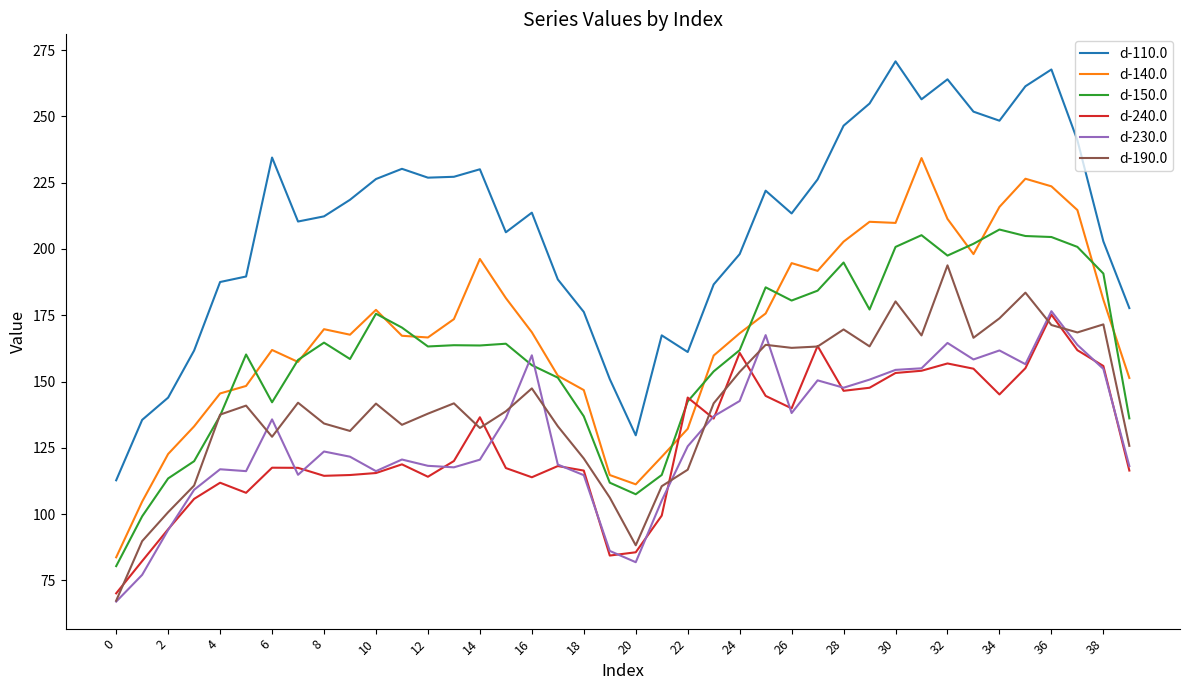

What is the minimum value shown in the chart?

67.0